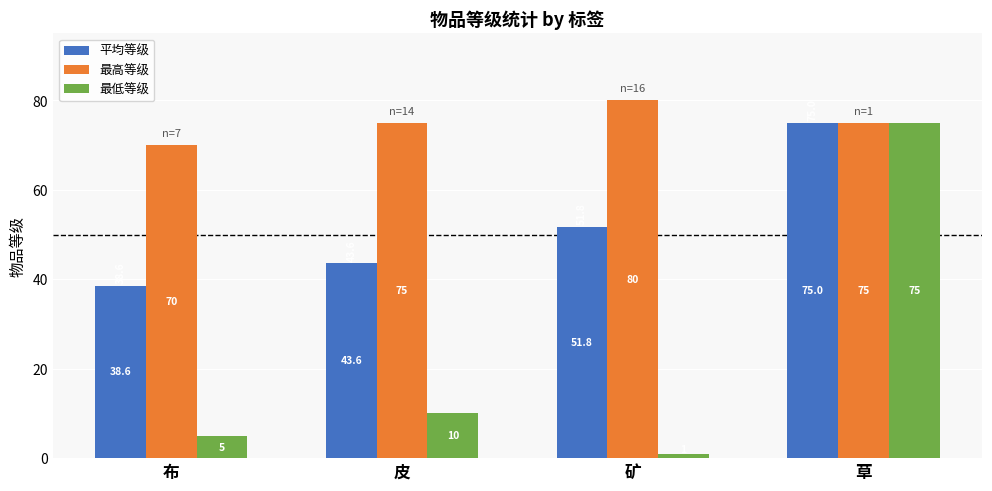

Which series changed the most between 布 and 矿?

平均等级